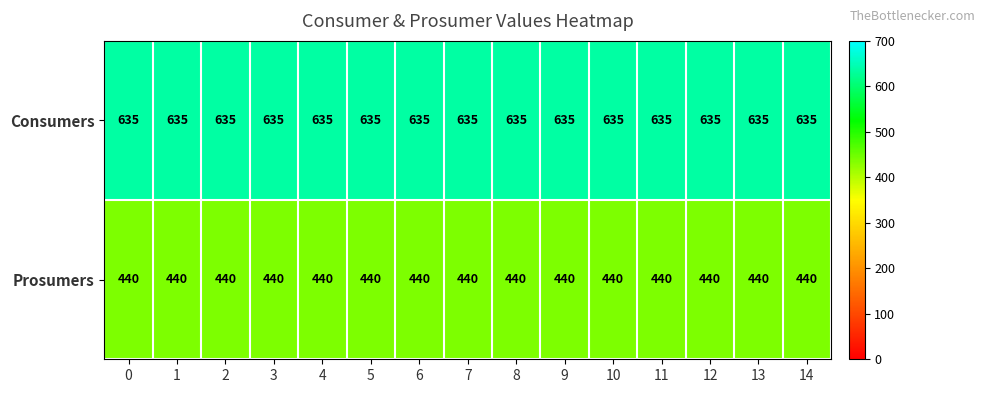

What is the highest value of the Prosumers series?

440